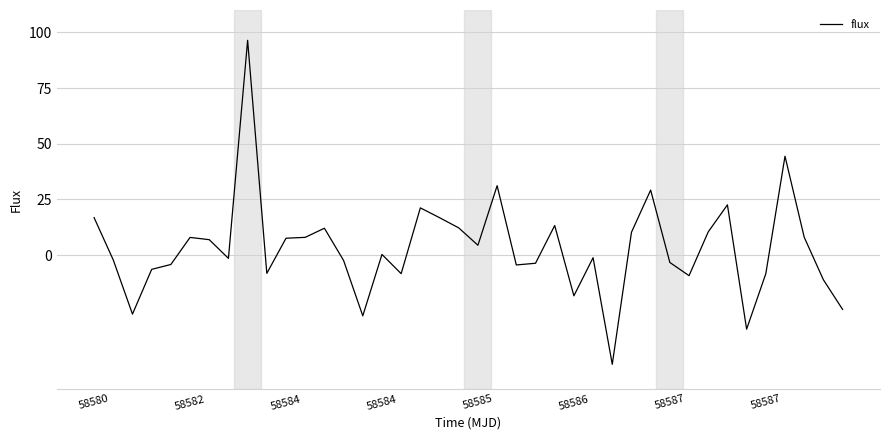

What is the maximum value shown in the chart?

96.4